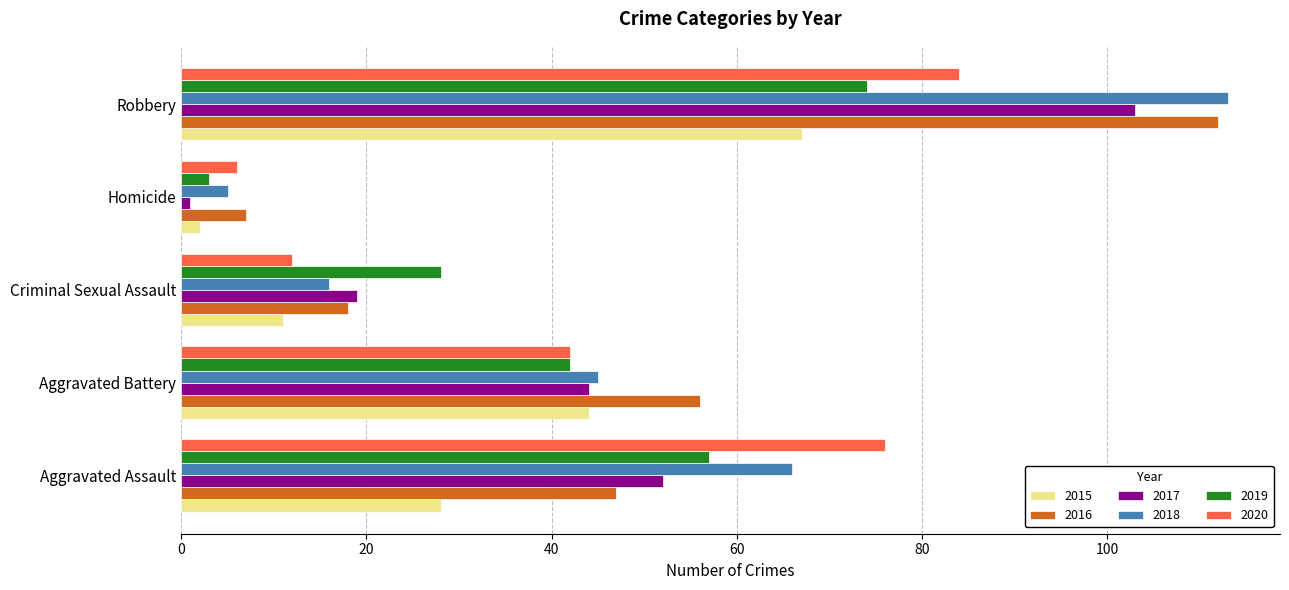

At Aggravated Assault, list the series in order from smallest to largest.

2015, 2016, 2017, 2019, 2018, 2020